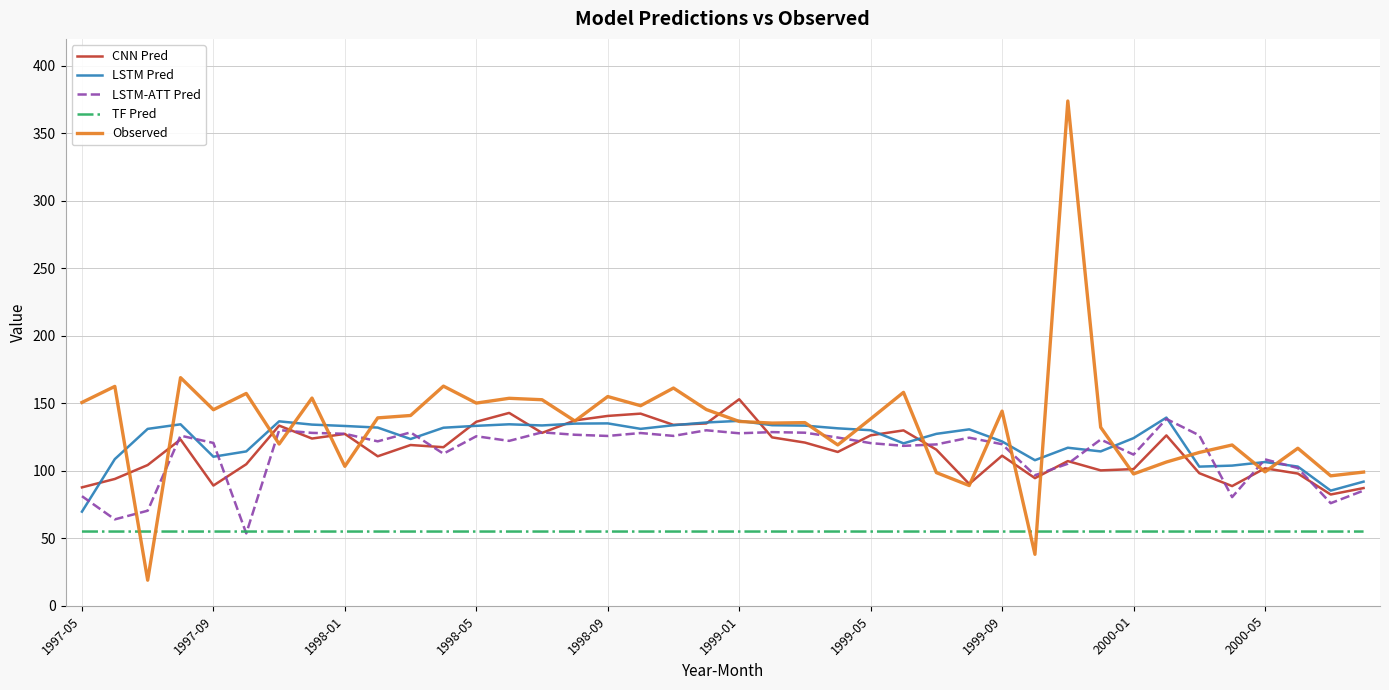

Which series has the largest range (max minus min)?

Observed